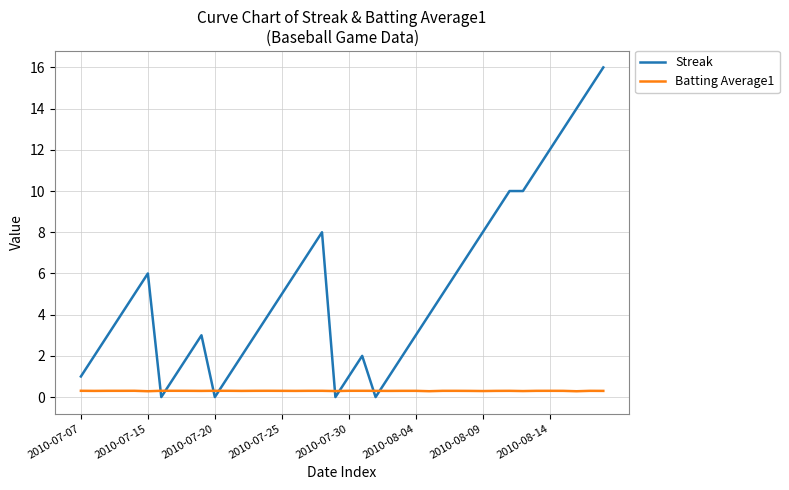

Which series has the largest total across all categories?

Streak